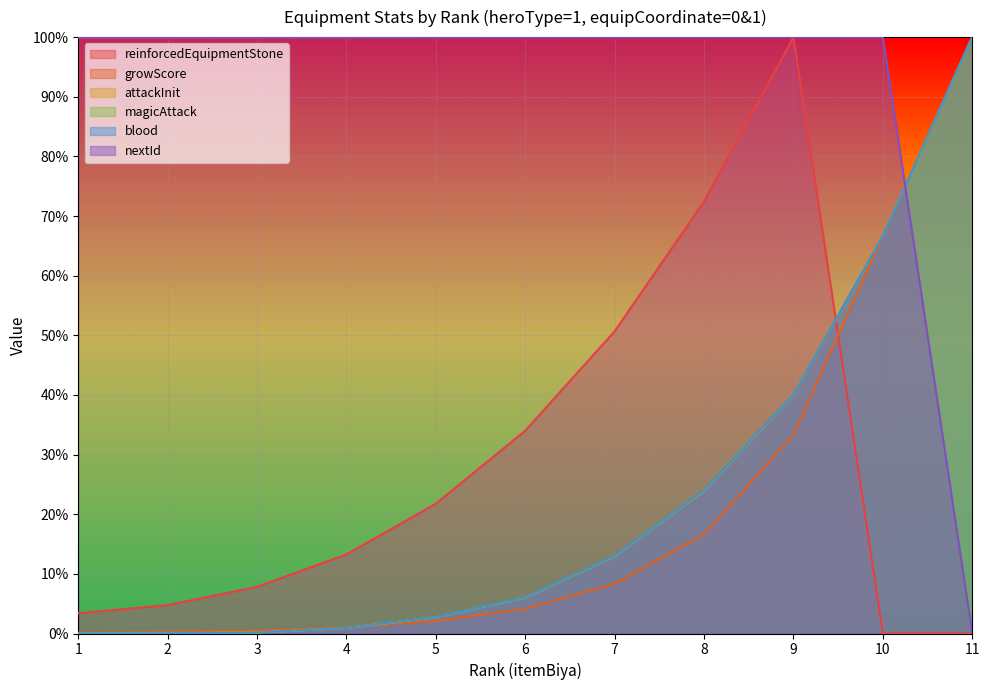

What is the greatest value displayed?

1.0